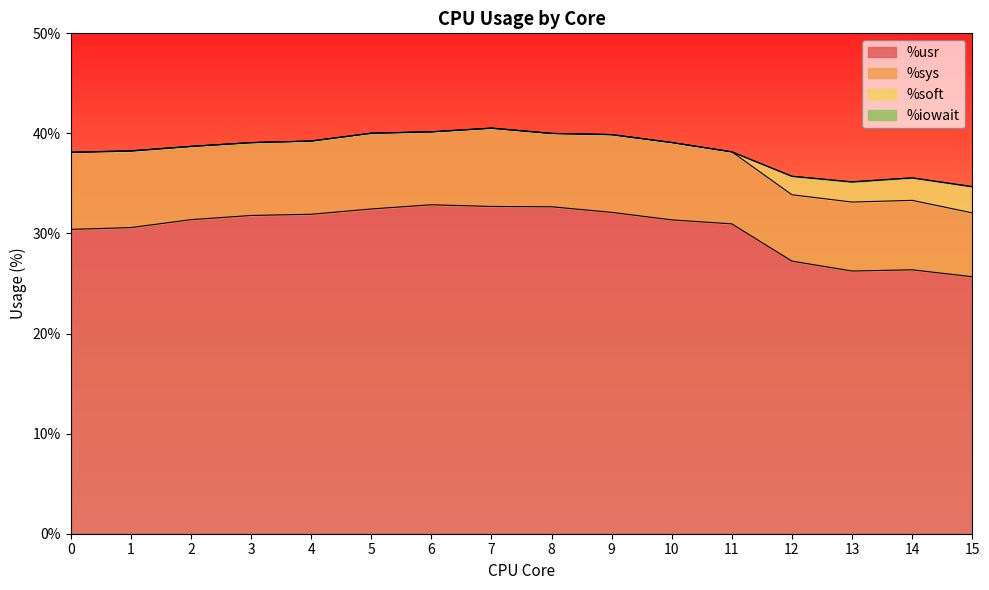

Reading left to right, transcribe all the data shown in this chart.

%usr: 0=30.4	1=30.6	2=31.4	3=31.8	4=31.9	5=32.5	6=32.9	7=32.7	8=32.7	9=32.1	10=31.4	11=31.0	12=27.2	13=26.2	14=26.4	15=25.7
%sys: 0=7.7	1=7.6	2=7.3	3=7.3	4=7.3	5=7.6	6=7.3	7=7.8	8=7.3	9=7.8	10=7.7	11=7.2	12=6.6	13=6.9	14=6.9	15=6.4
%soft: 0=0.0	1=0.0	2=0.0	3=0.0	4=0.0	5=0.0	6=0.0	7=0.0	8=0.0	9=0.0	10=0.0	11=0.0	12=1.9	13=2.0	14=2.2	15=2.6
%iowait: 0=0.0	1=0.0	2=0.0	3=0.0	4=0.0	5=0.0	6=0.0	7=0.0	8=0.0	9=0.0	10=0.0	11=0.0	12=0.0	13=0.0	14=0.0	15=0.0